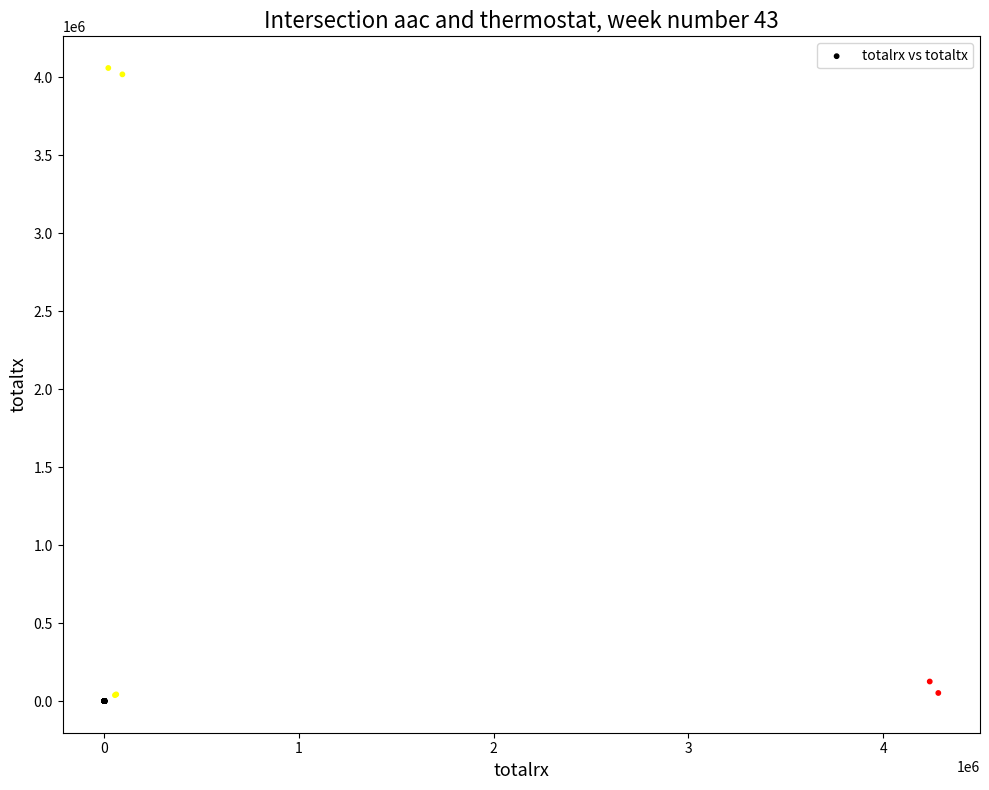

What Y value in the scatter plot is closest to 2030373?

125577